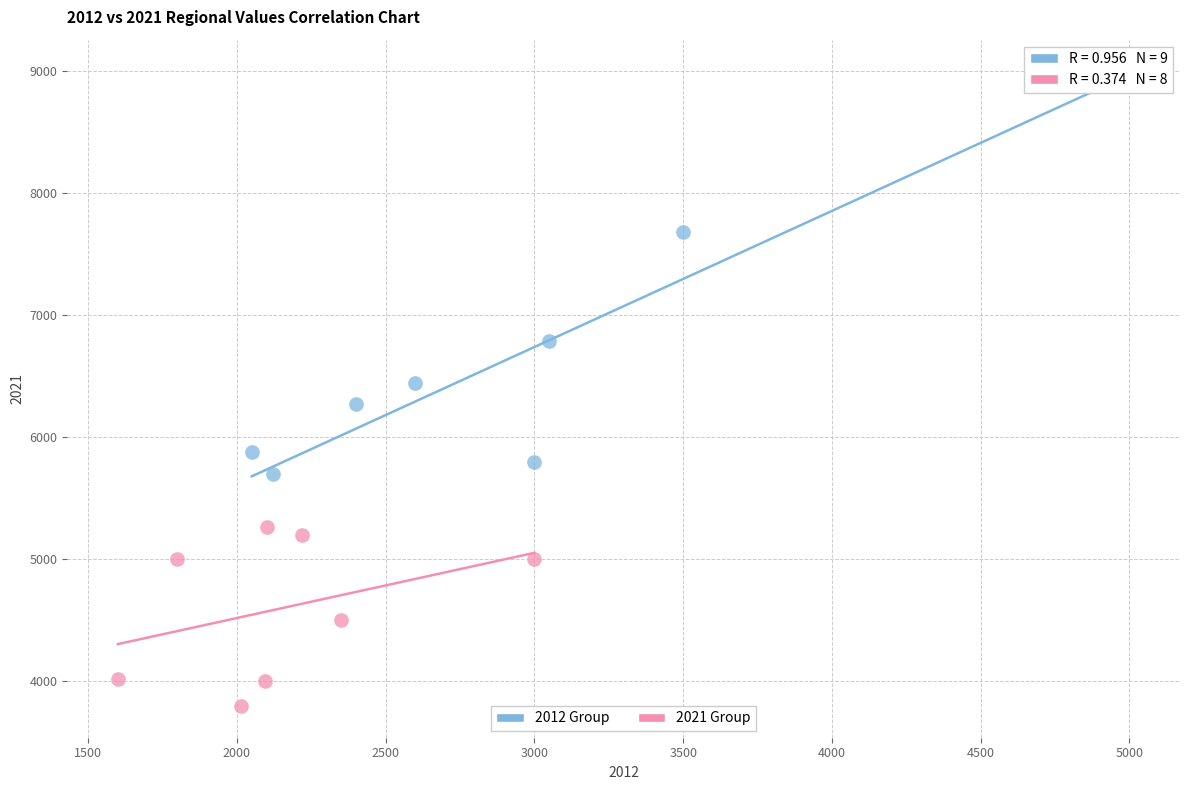

Which series reaches the minimum Y coordinate?

2021 Group